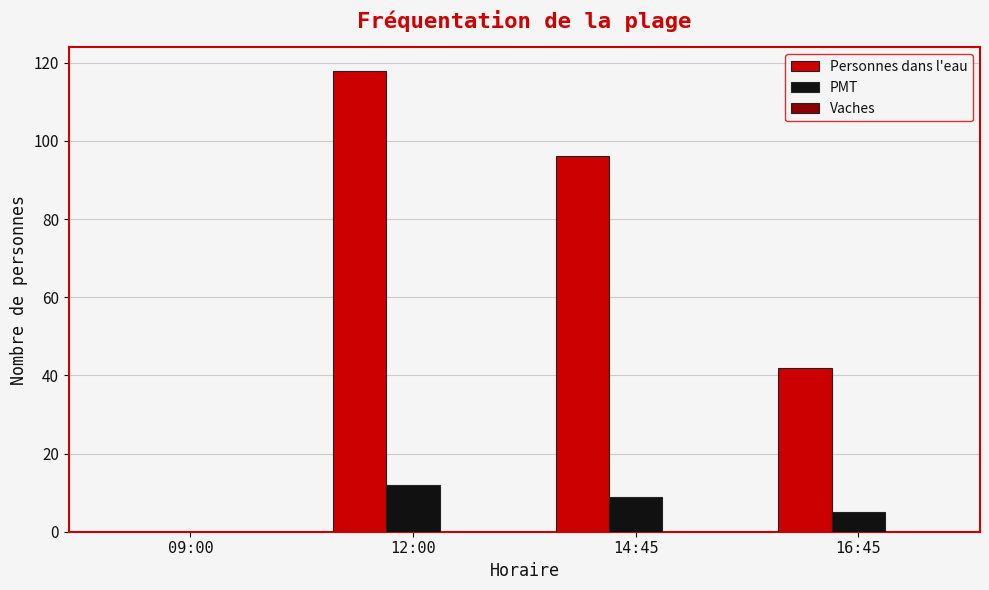

Which series changed the most between 09:00 and 12:00?

Personnes dans l'eau